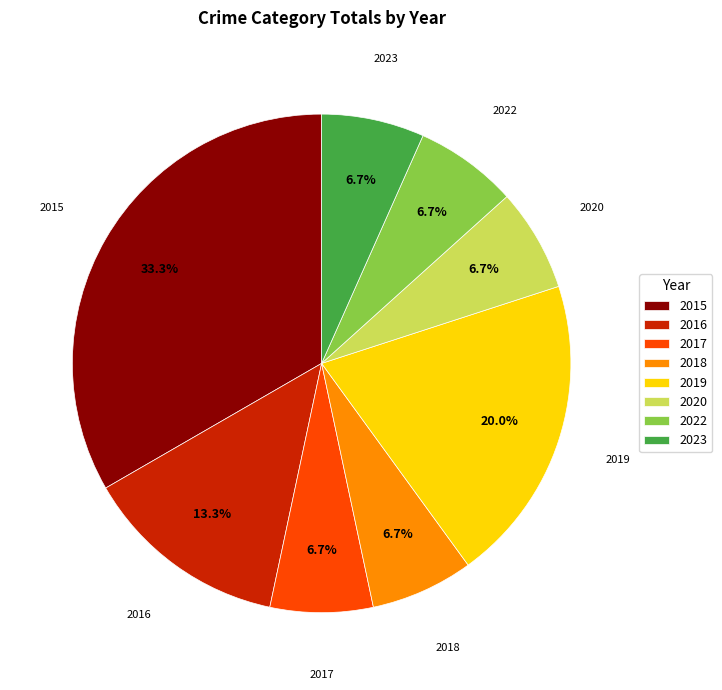

How much of the chart is everything except 2022?

93.3%